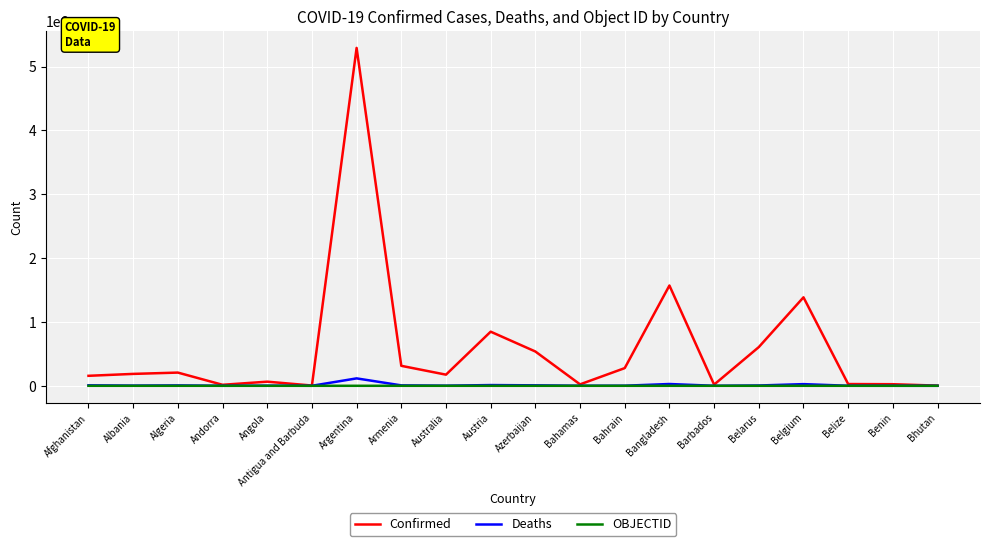

Which series changed the most between Australia and Belgium?

Confirmed